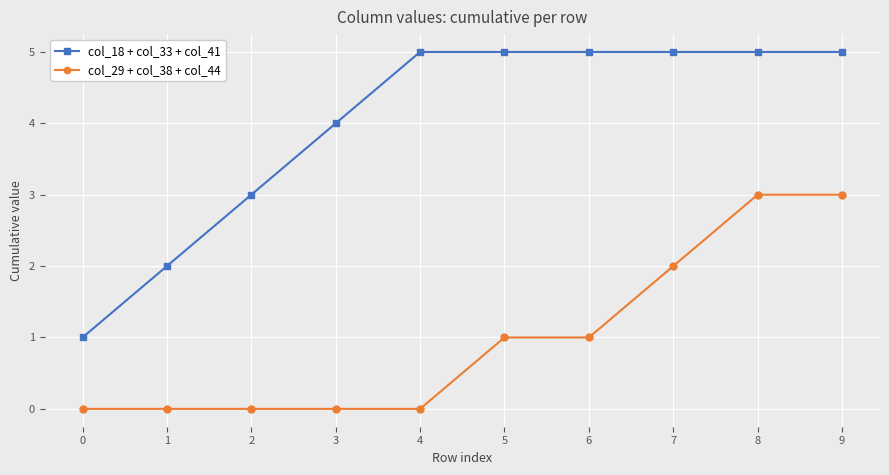

How many values in the col_18 + col_33 + col_41 series are below 5?

4